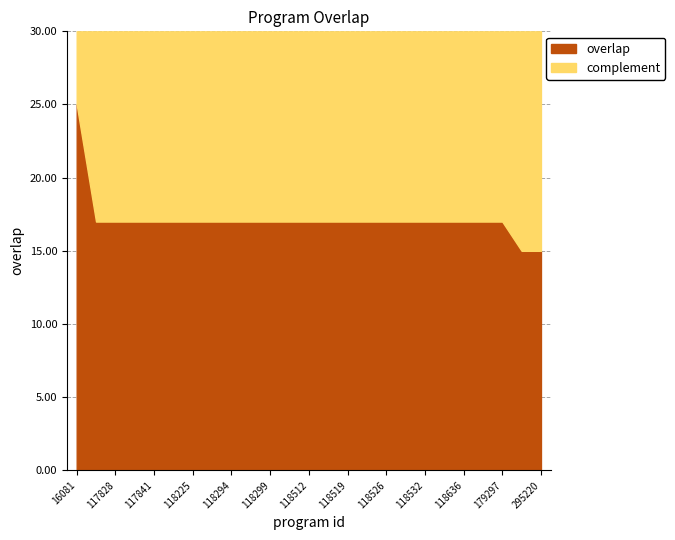

What is the average value?

17